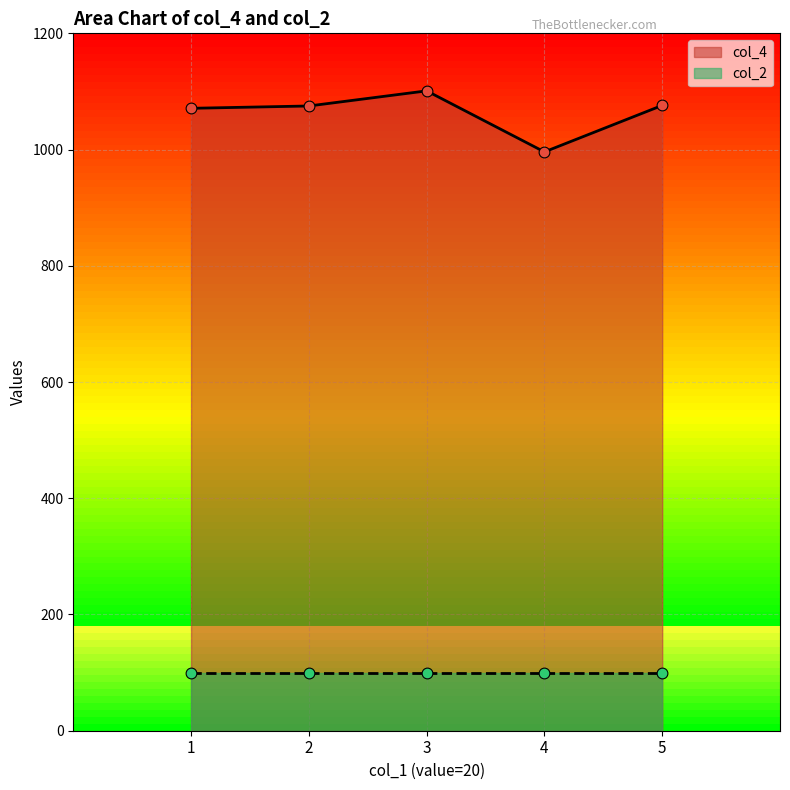

What is the change in value from 2 to 5?

+1